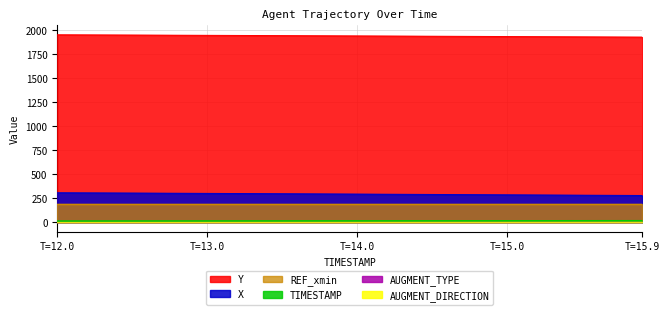

How many lines are shown in the chart?

6